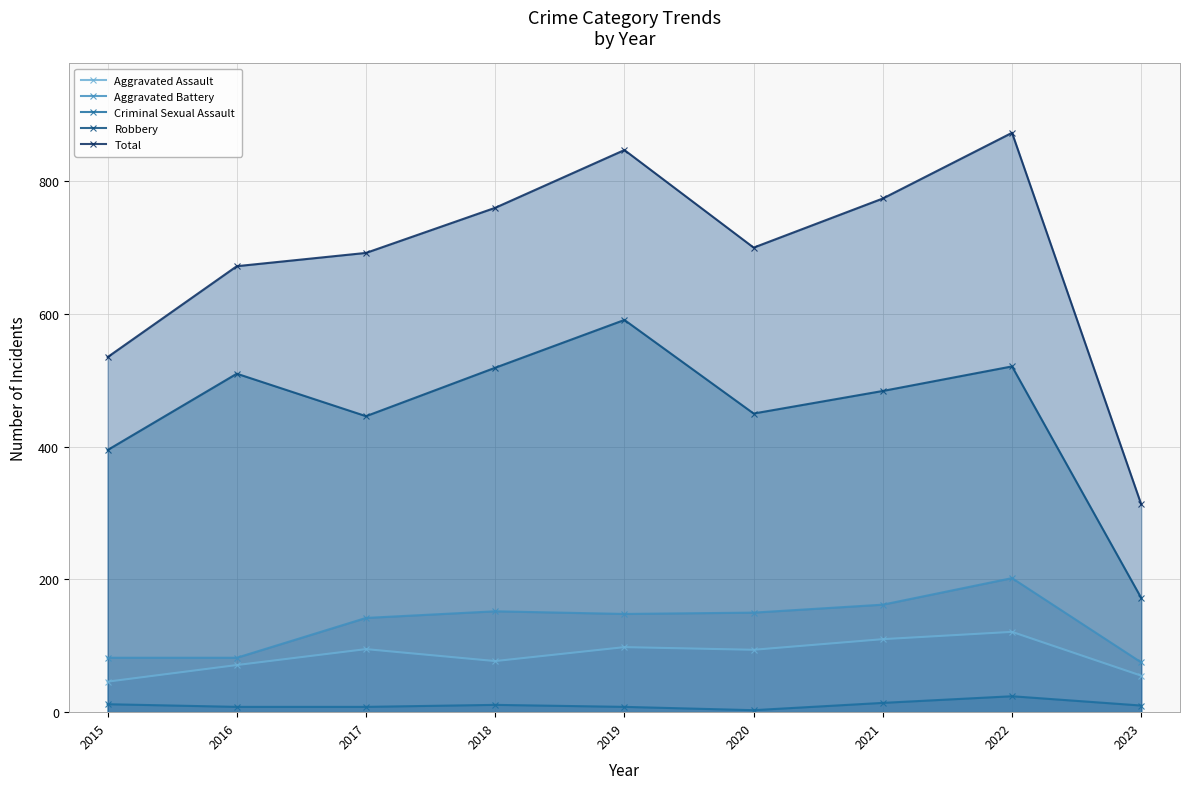

Reading left to right, transcribe all the data shown in this chart.

Aggravated Assault: 46	71	95	77	98	94	110	121	55
Aggravated Battery: 82	82	142	152	148	150	162	202	75
Criminal Sexual Assault: 12	8	8	11	8	3	14	24	10
Robbery: 395	510	446	519	591	450	484	521	172
Total: 535	672	692	760	847	700	774	873	313